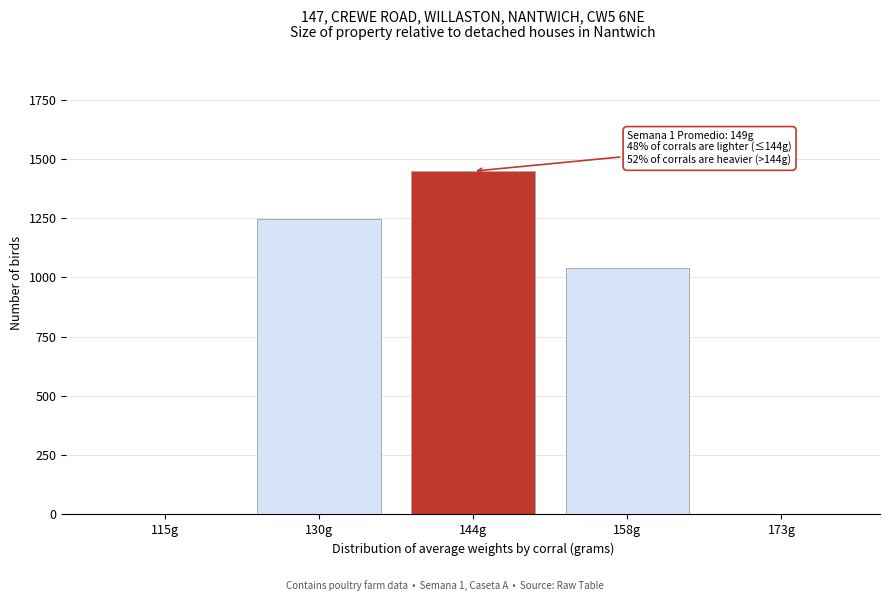

Reading left to right, what are all the values shown in this chart?

115g=0	130g=1248	144g=1448	158g=1038	173g=0